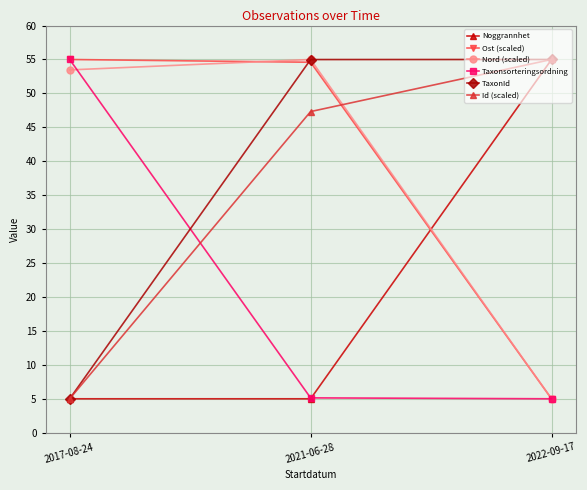

What is the average value of the Noggrannhet series?

21.7